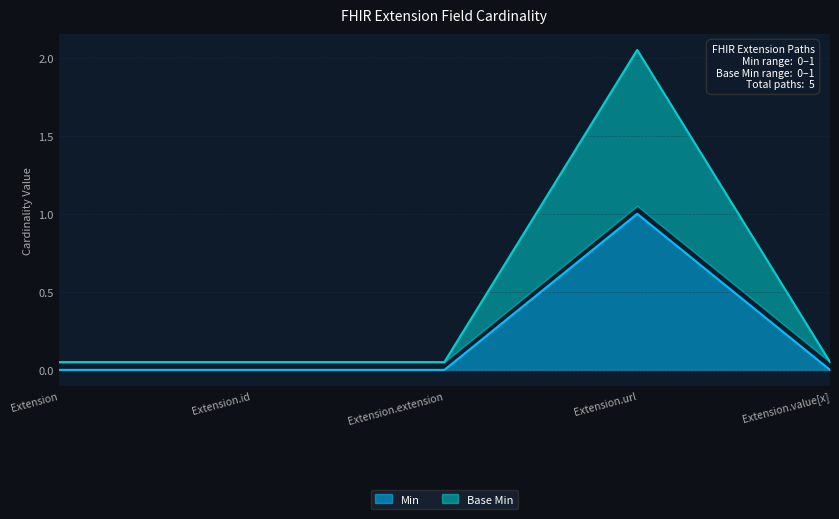

Which category has the lowest value across all series?

Extension